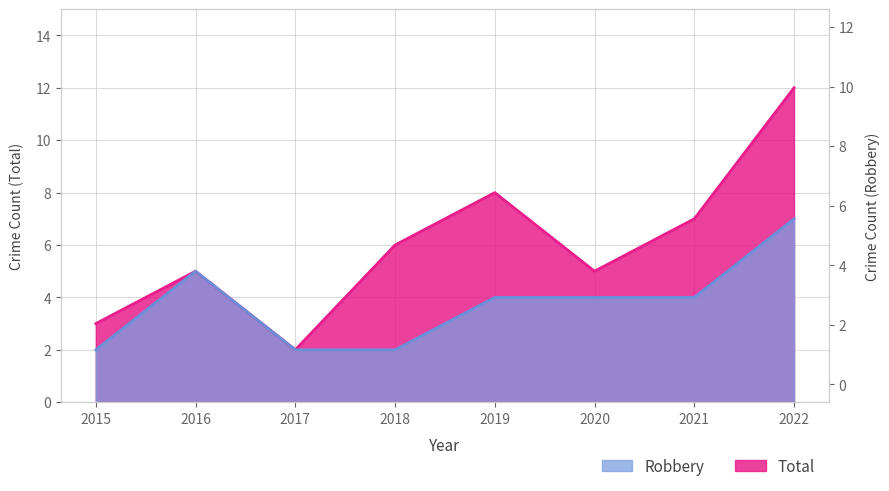

What is the lowest value of the Total series?

2